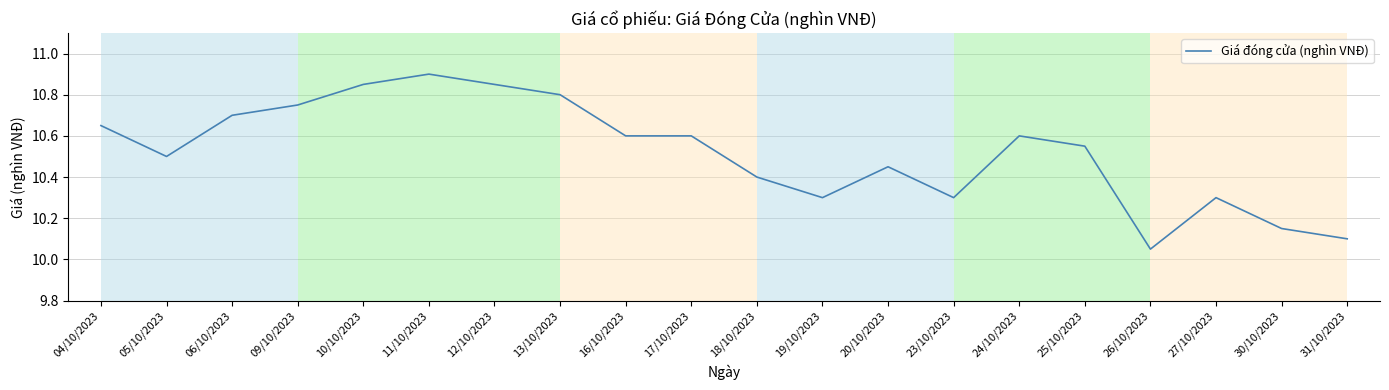

Which has a higher value, 27/10/2023 or 11/10/2023?

11/10/2023